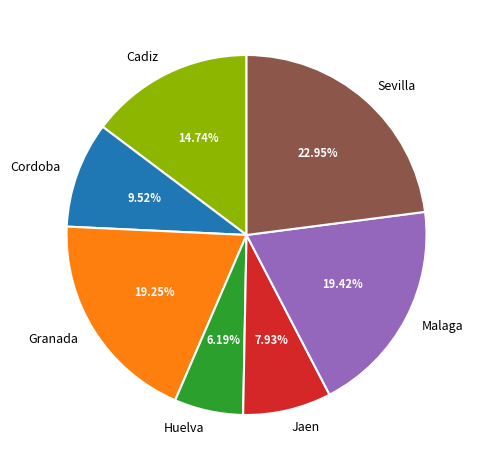

What percentage is the Jaen slice, to the nearest percent?

8%